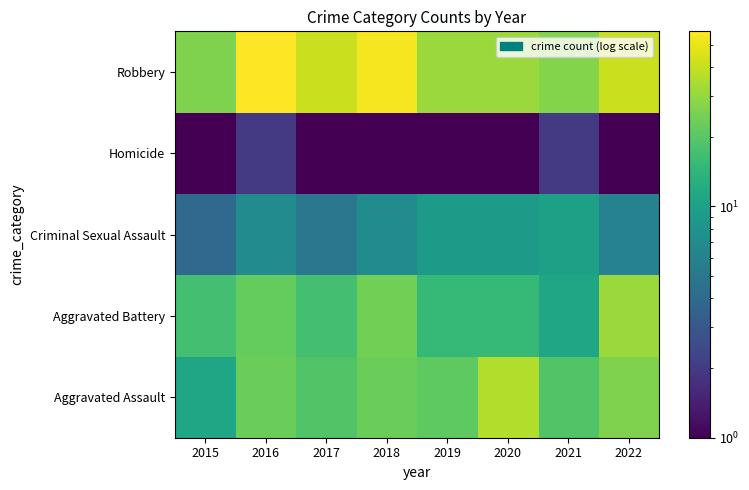

At 2016, list the series in order from largest to smallest.

Robbery, Aggravated Assault, Aggravated Battery, Criminal Sexual Assault, Homicide